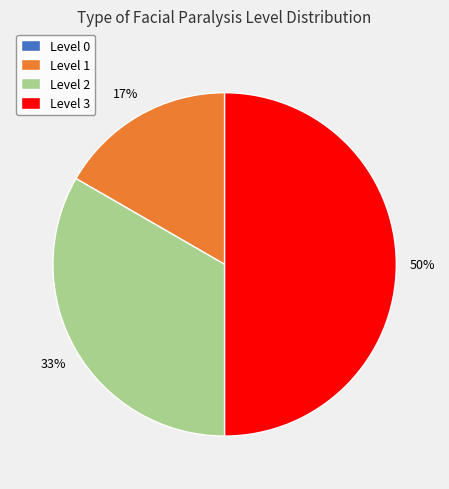

To the nearest percent, what is the average slice percentage?

25%